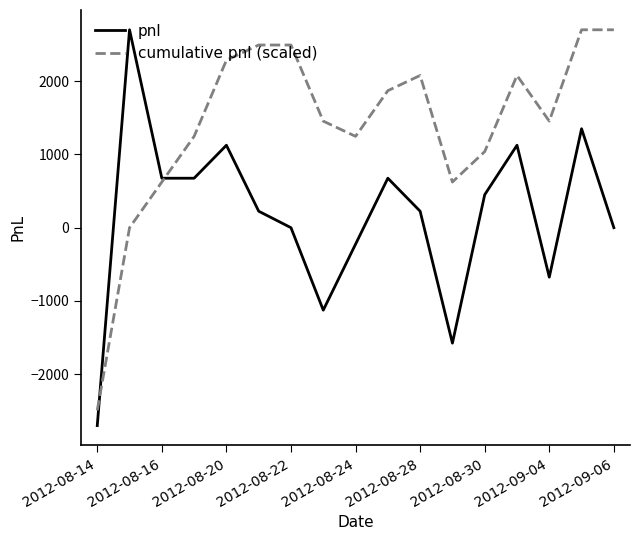

What is the maximum value shown in the chart?

2700.0